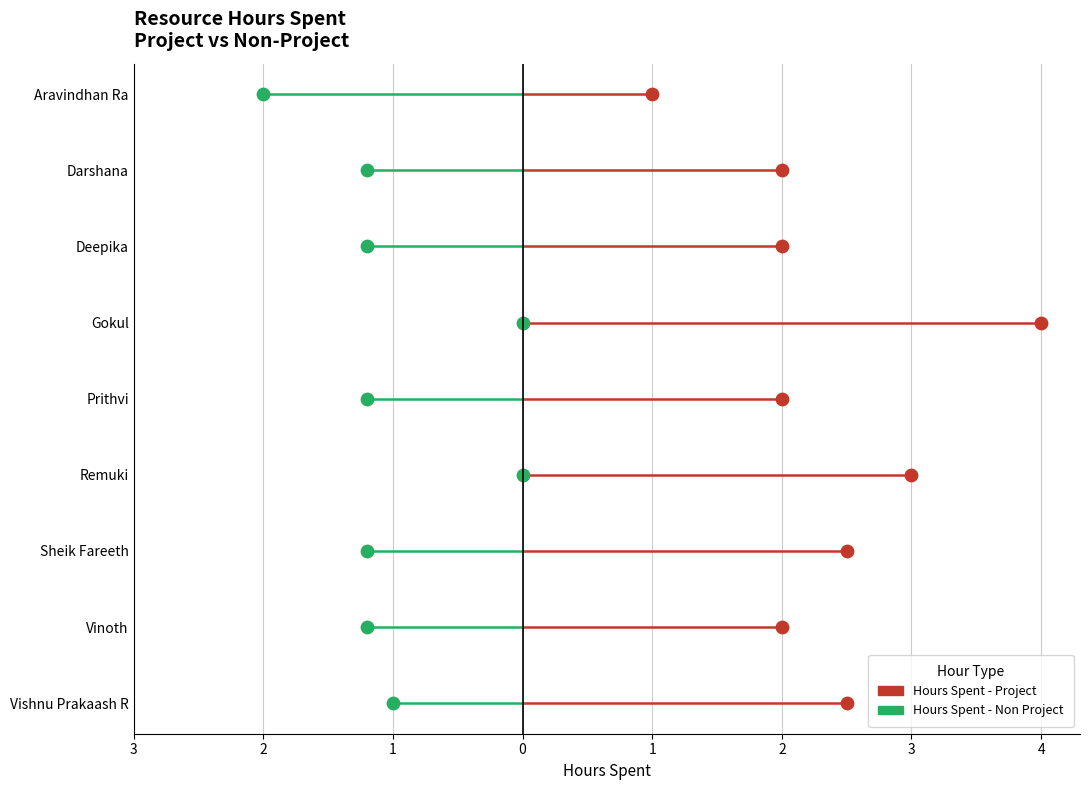

Which series has the largest total across all categories?

Hours Spent - Project